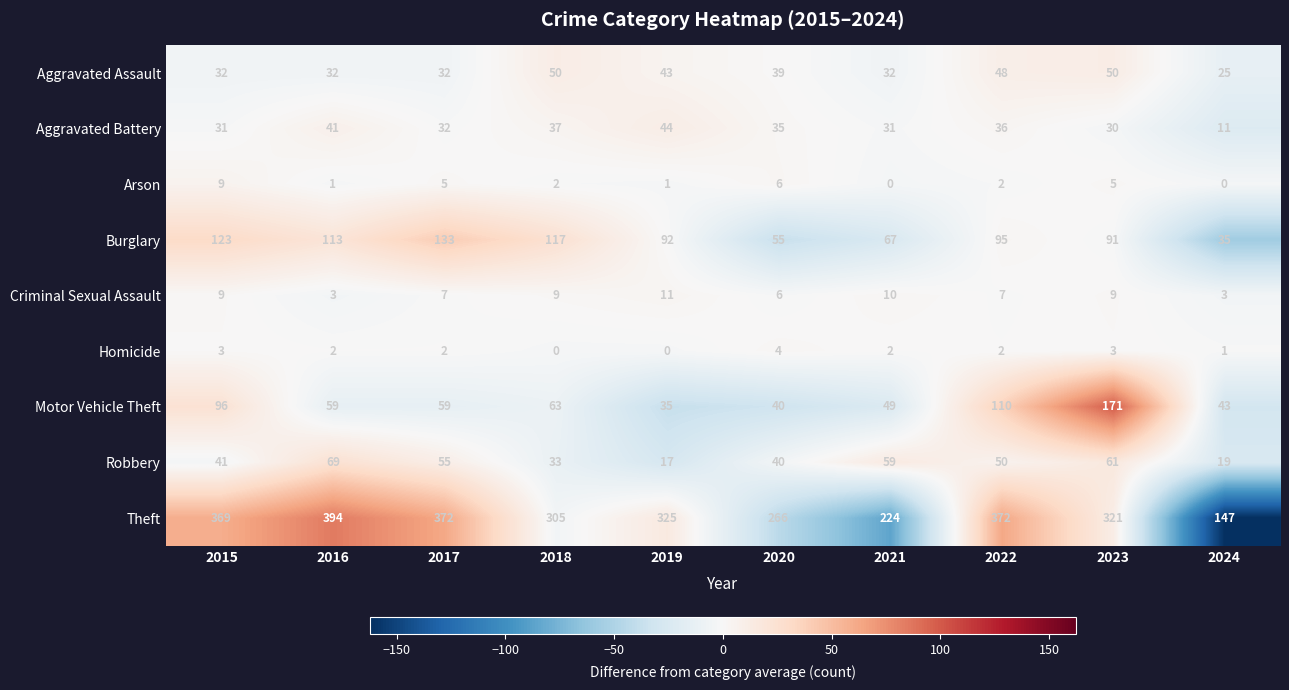

Which series has the largest range (max minus min)?

Theft